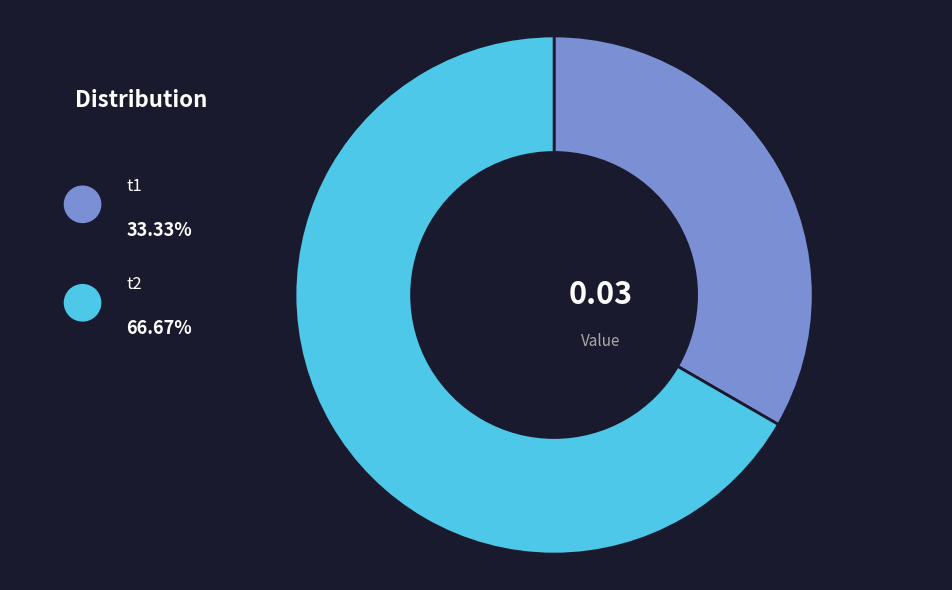

Combined, what portion of the pie is t1 and t2?

100.0%